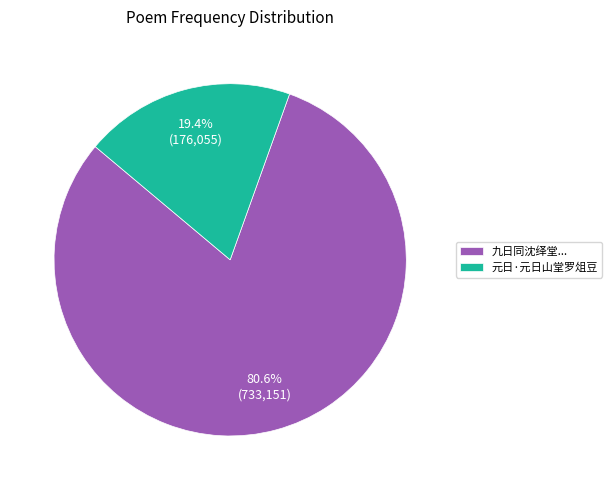

Approximately how many times larger is the value at 九日同沈绎堂... compared to 元日·元日山堂罗俎豆?

4.2